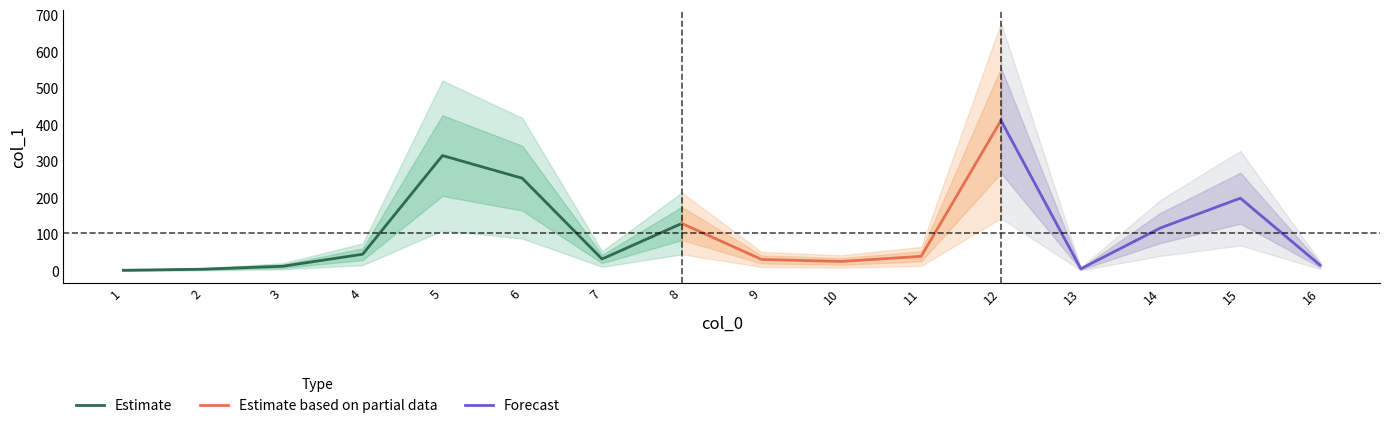

At which label does the data first exceed 40?

4